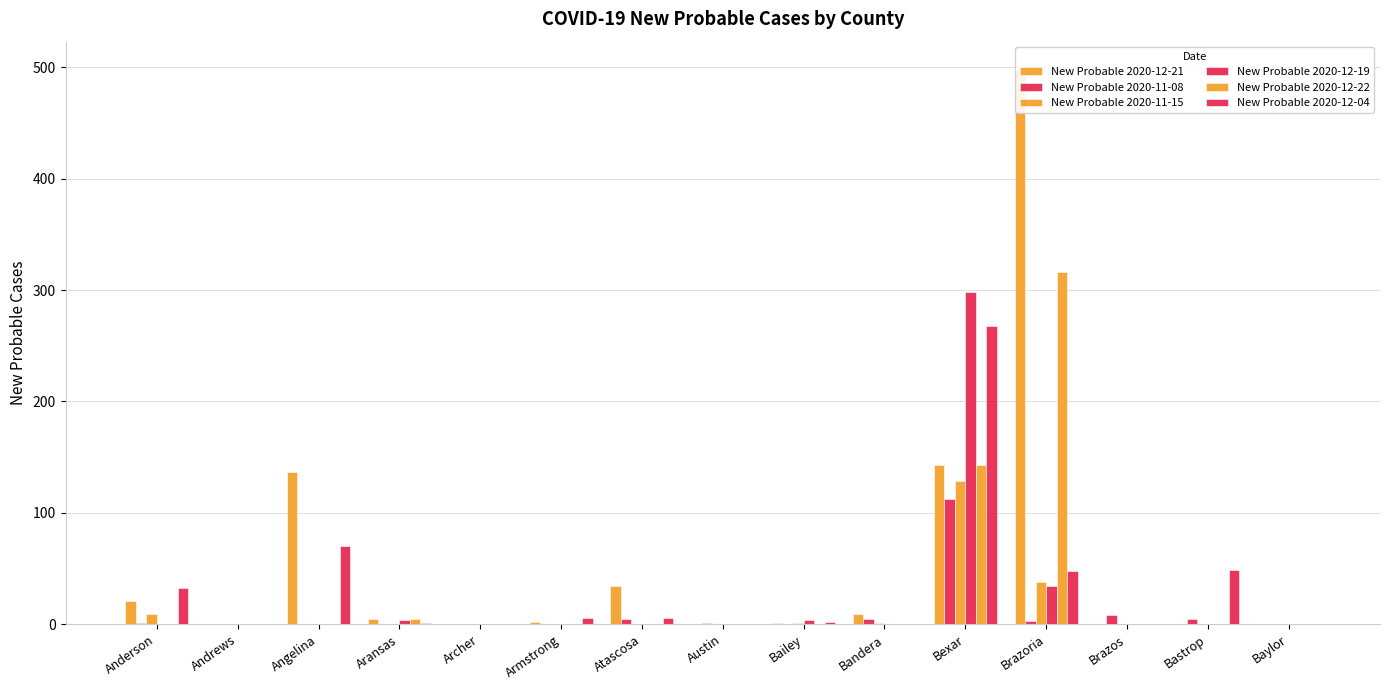

What position from the right is Bailey?

7